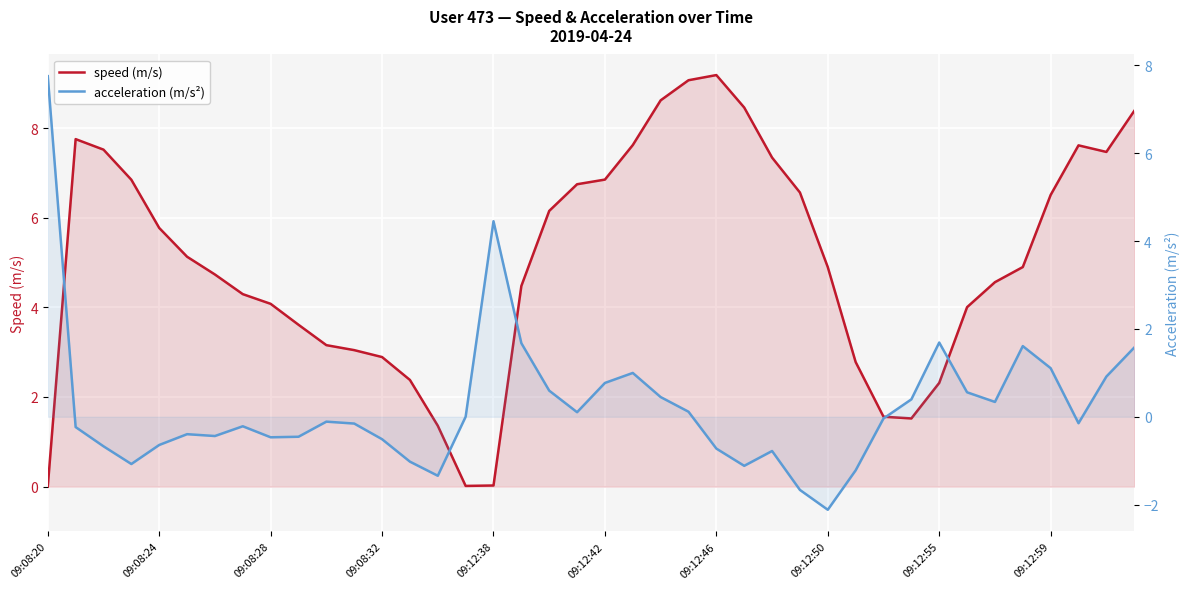

What is the total value across all series at 09:12:42?

7.6